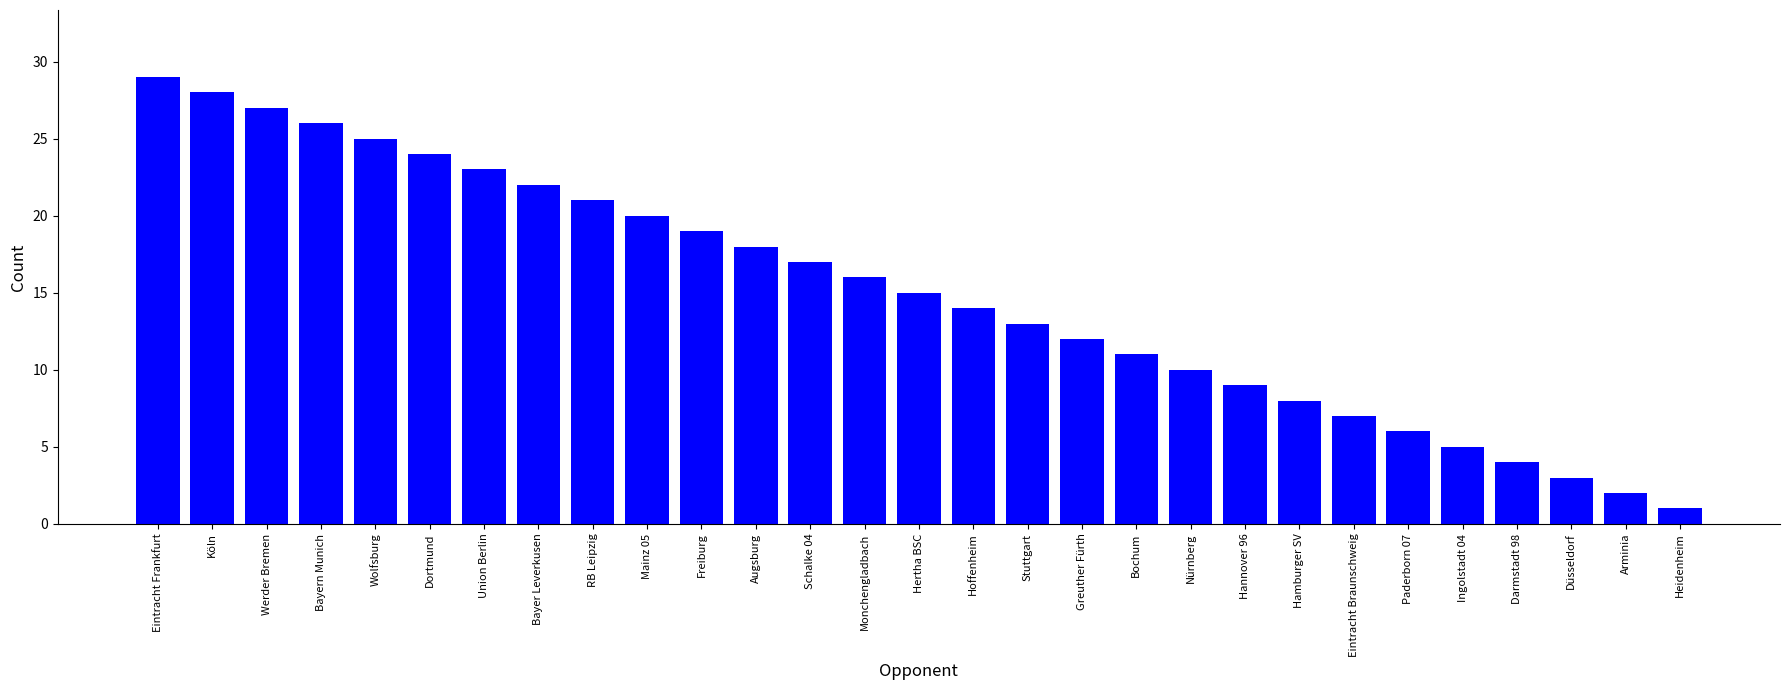

At which label does the data first exceed 15?

Eintracht Frankfurt